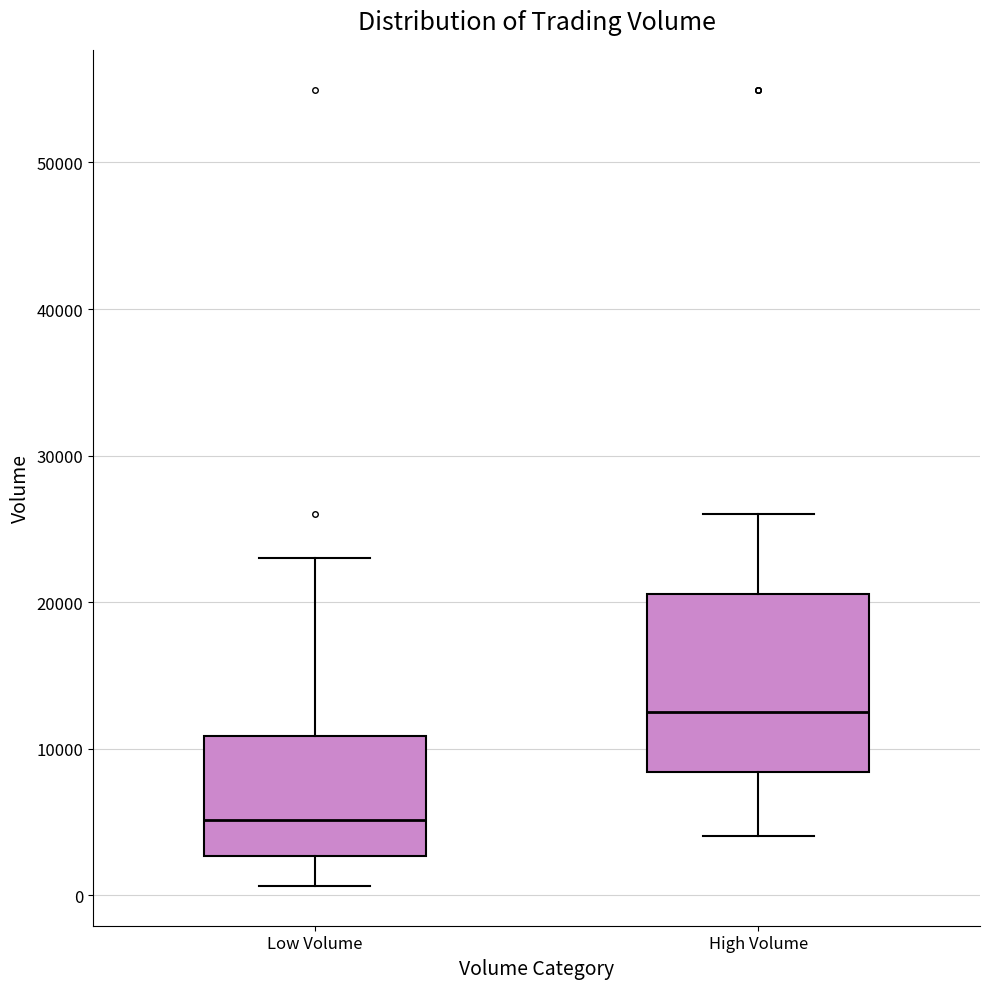

Which box has the lowest median line?

Low Volume